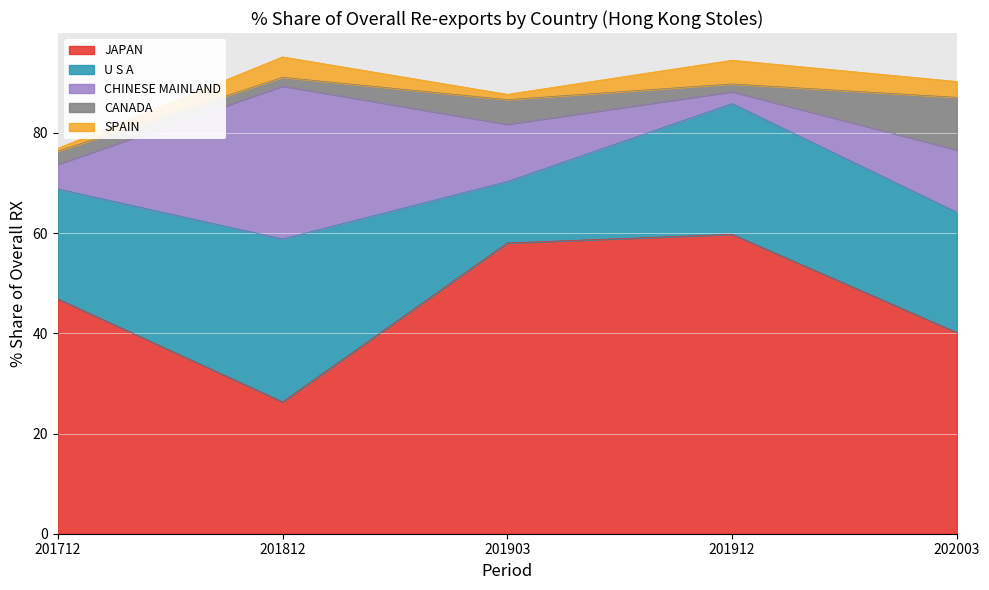

Reading left to right, list all the values displayed in this chart.

JAPAN: 46.9	26.3	58.0	59.8	40.2
U S A: 22.0	32.5	12.3	26.1	24.0
CHINESE MAINLAND: 4.9	30.5	11.4	2.4	12.5
CANADA: 2.6	1.7	4.9	1.5	10.5
SPAIN: 0.6	4.1	1.1	4.7	3.2